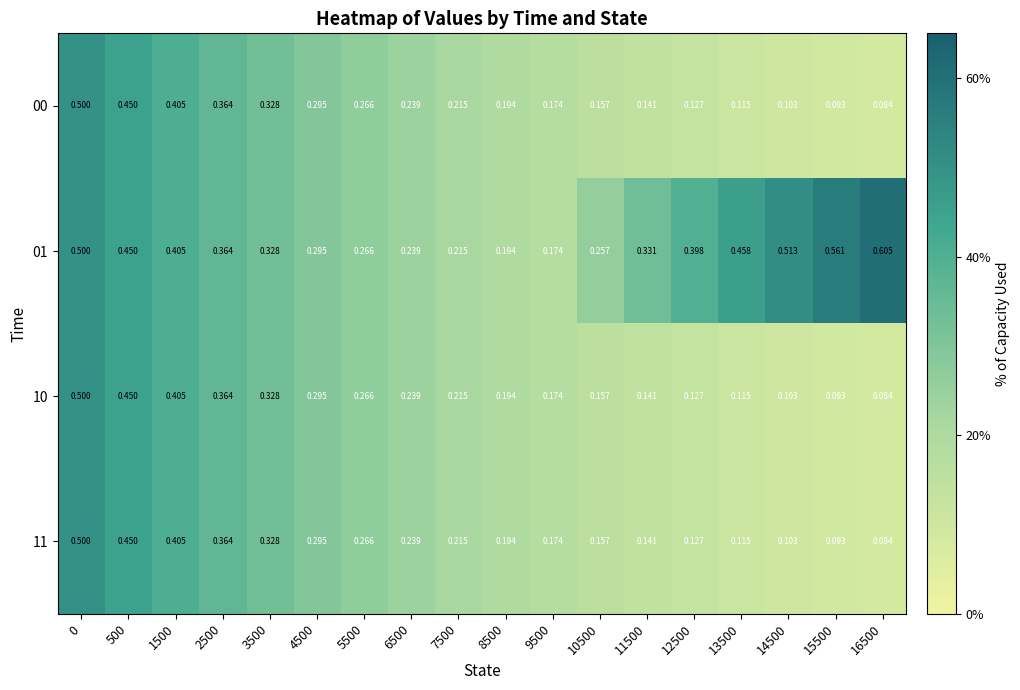

Which series has the largest total across all categories?

01